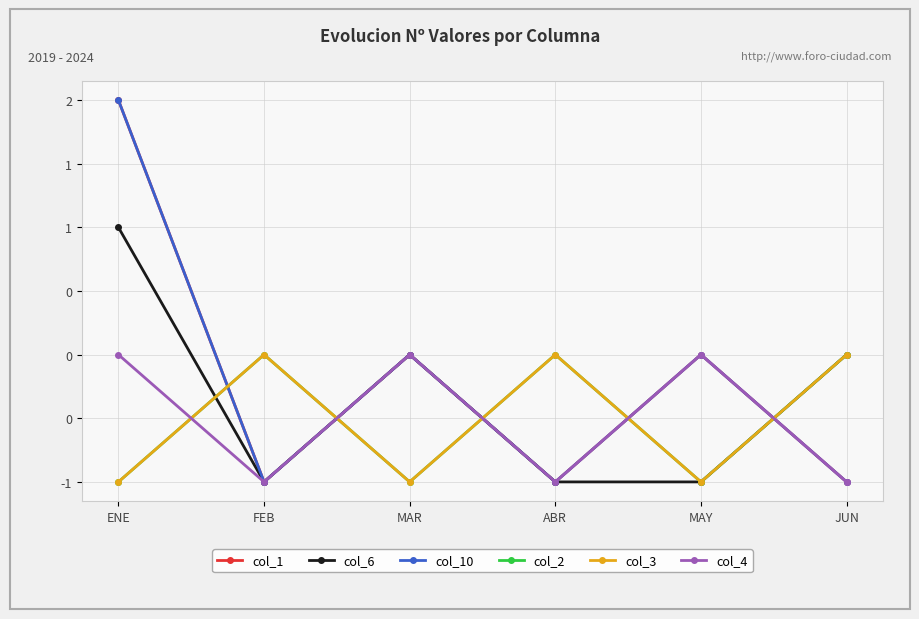

Does the chart have visible grid lines?

Yes